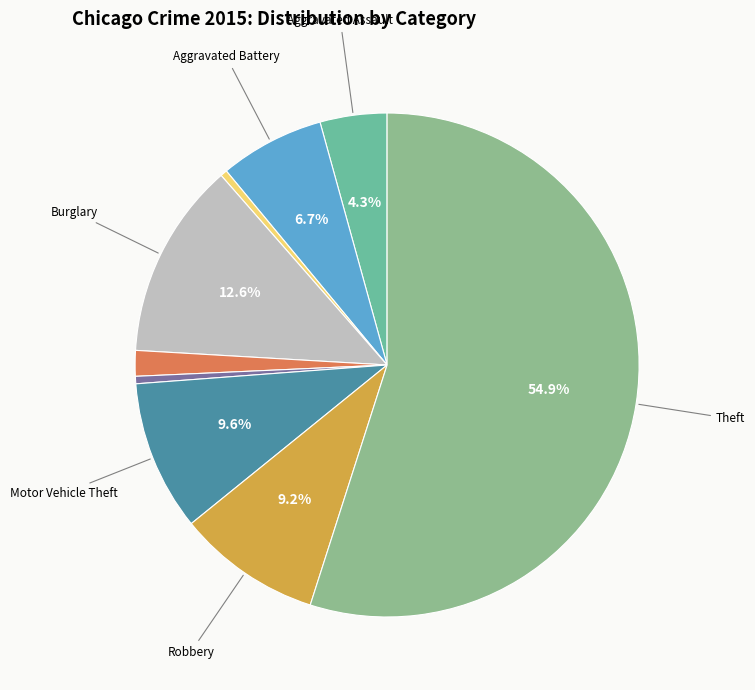

Is there any slice that represents more than half of the pie?

Yes